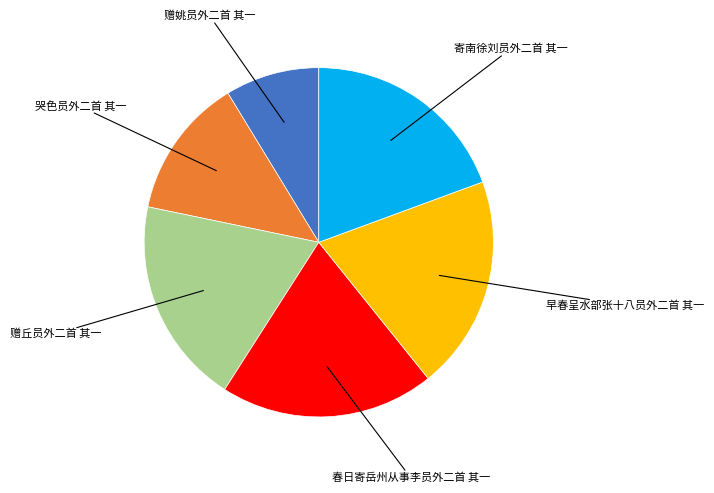

What is the ratio of the value at 哭色员外二首 其一 to the value at 寄南徐刘员外二首 其一?

0.7